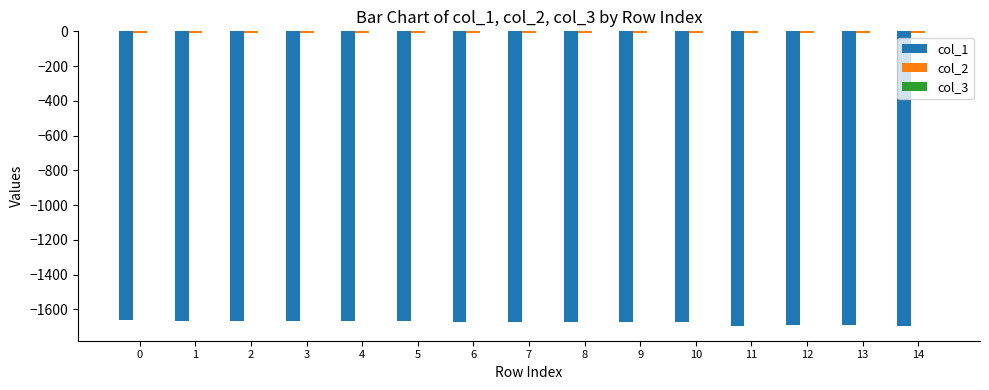

List the labels in order of col_3 value, largest first.

14, 11, 13, 12, 10, 7, 6, 9, 5, 8, 4, 2, 1, 0, 3